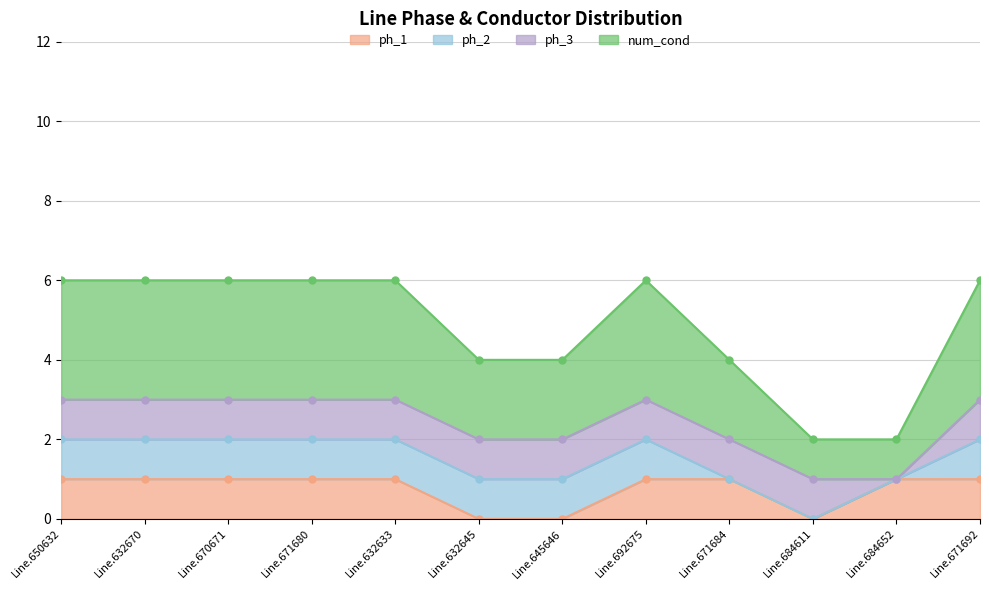

Is it true that ph_1 equals 0 at Line.671692?

False